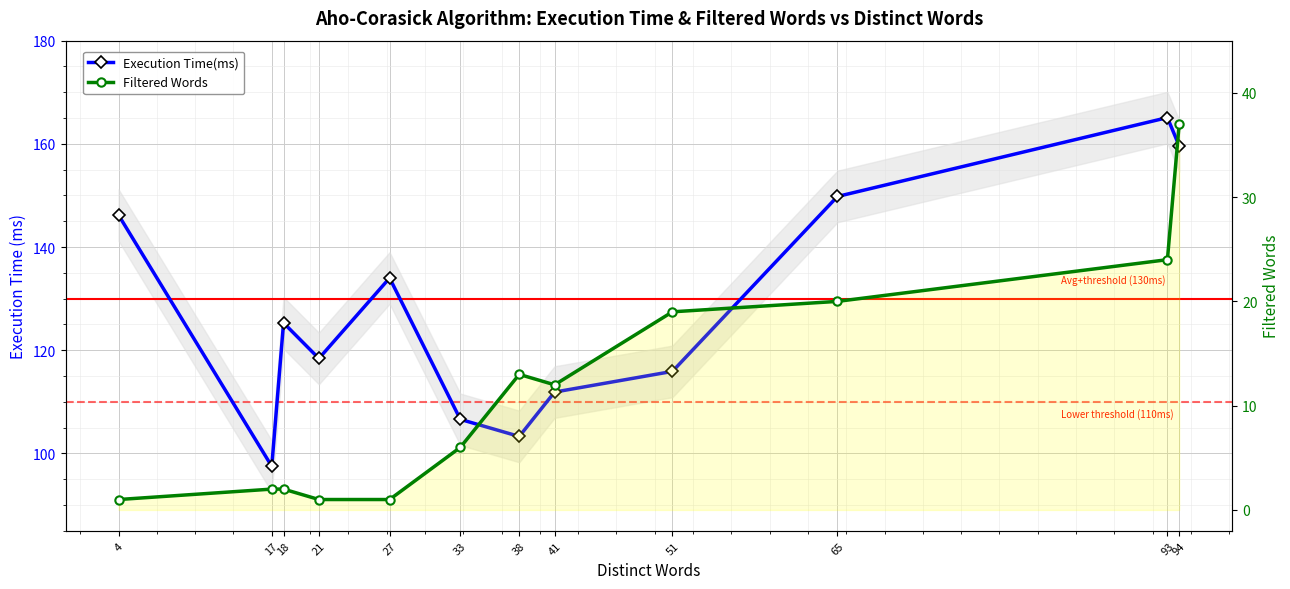

What is the value of the Filtered Words point at the 10th from the left?

20.0